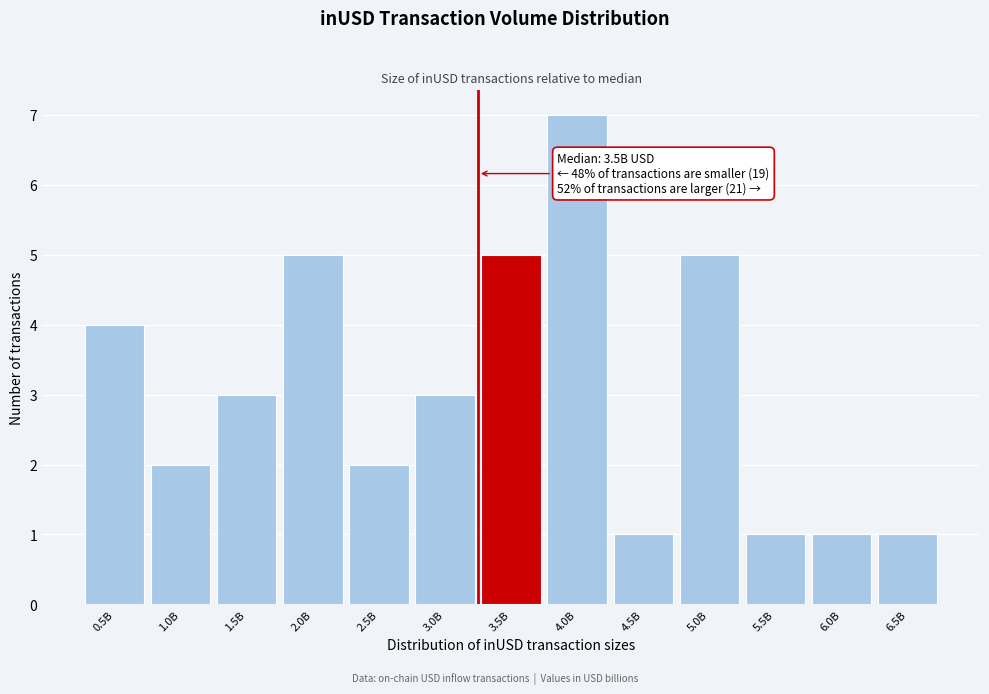

Reading left to right, list all the values displayed in this chart.

4	2	3	5	2	3	5	7	1	5	1	1	1